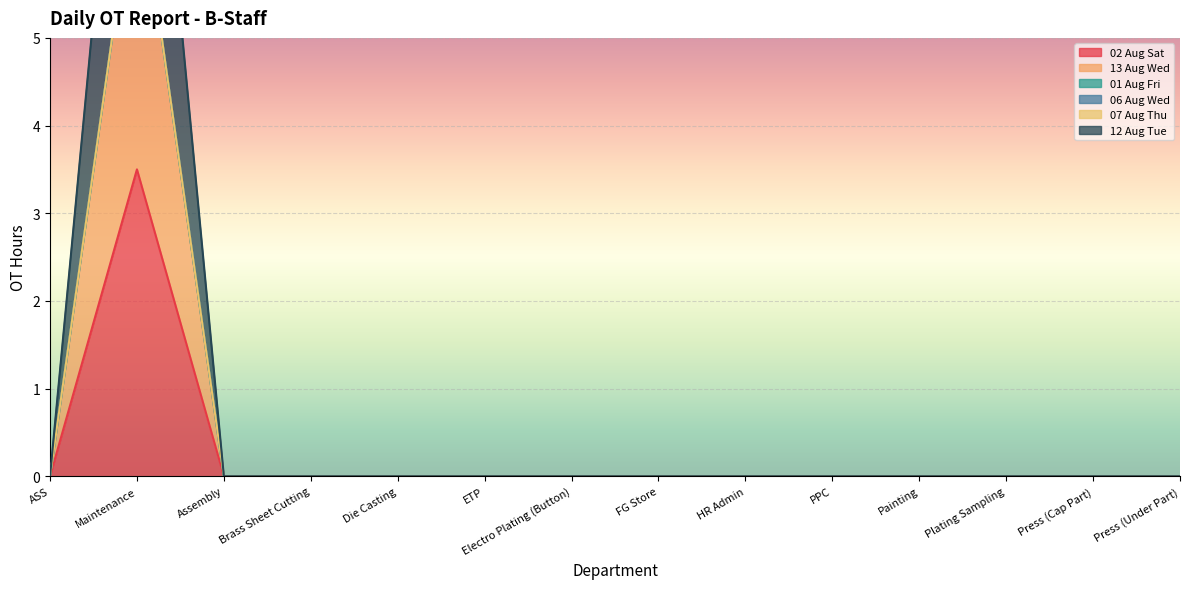

How many categories are shown in the chart?

14